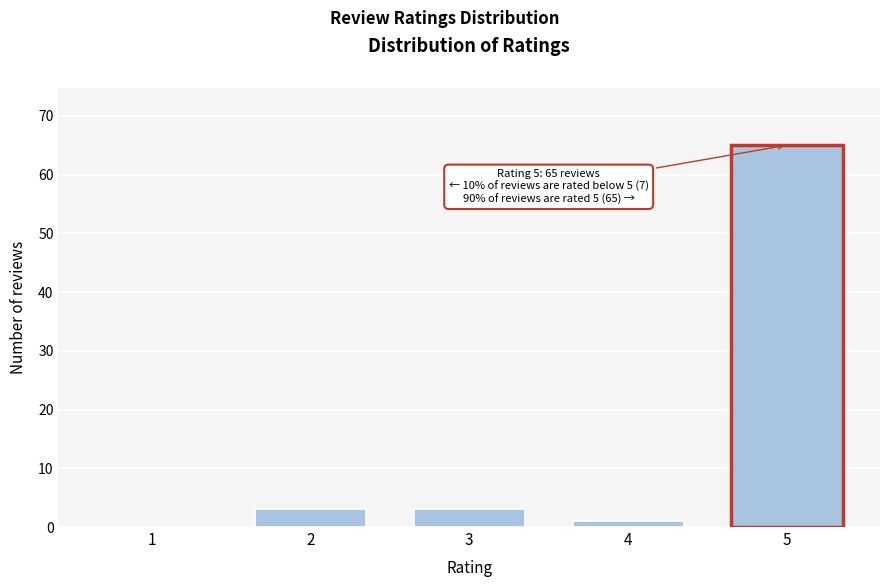

Reading left to right, transcribe all the data shown in this chart.

1=0	2=3	3=3	4=1	5=65